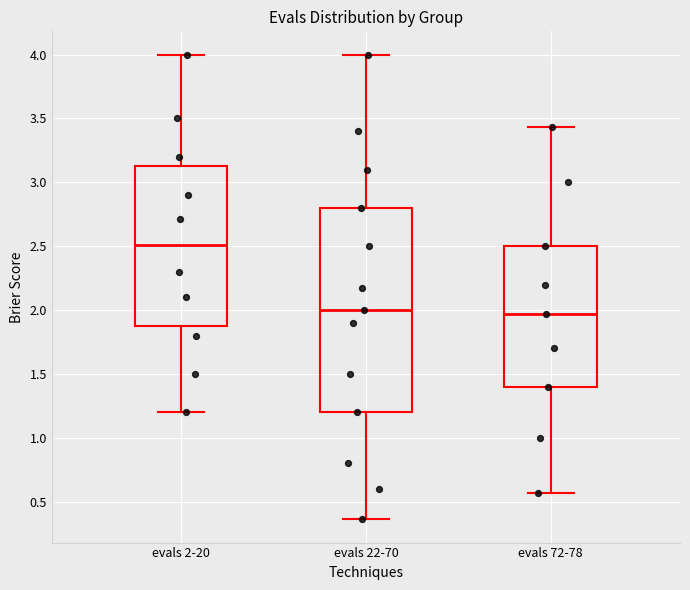

Reading left to right, read every box against the y-axis: the position of its median line, the range the box covers, and the ends of its whiskers. The values are not printed on the chart, so give them approximately, as read against the axis.

evals 2-20: median 2.50, box 1.90 to 3.15, whiskers 1.20 to 4.00
evals 22-70: median 2.00, box 1.20 to 2.80, whiskers 0.35 to 4.00
evals 72-78: median 1.95, box 1.40 to 2.50, whiskers 0.55 to 3.45